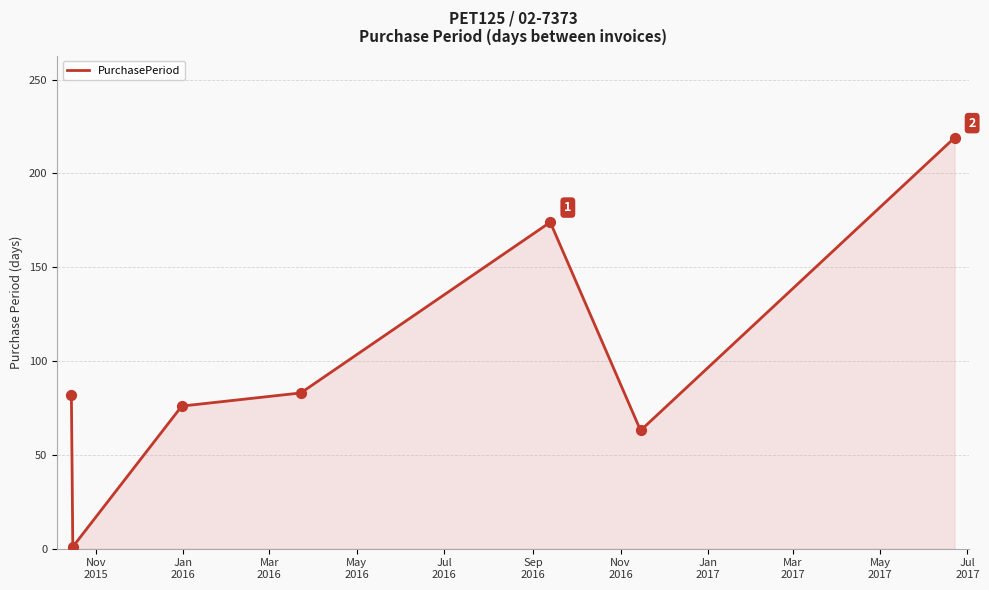

What is the average value?

100